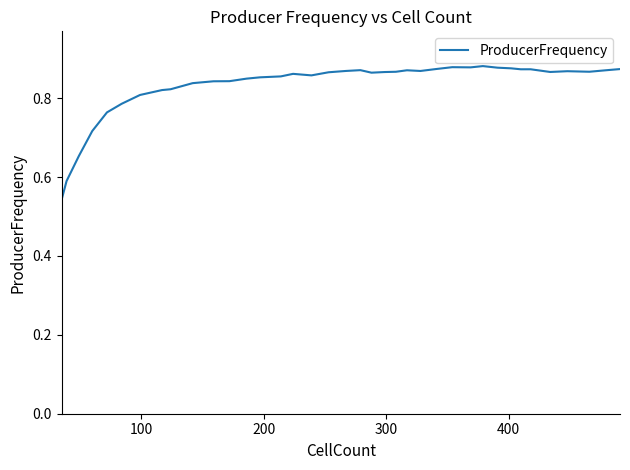

Does the chart have visible grid lines?

No